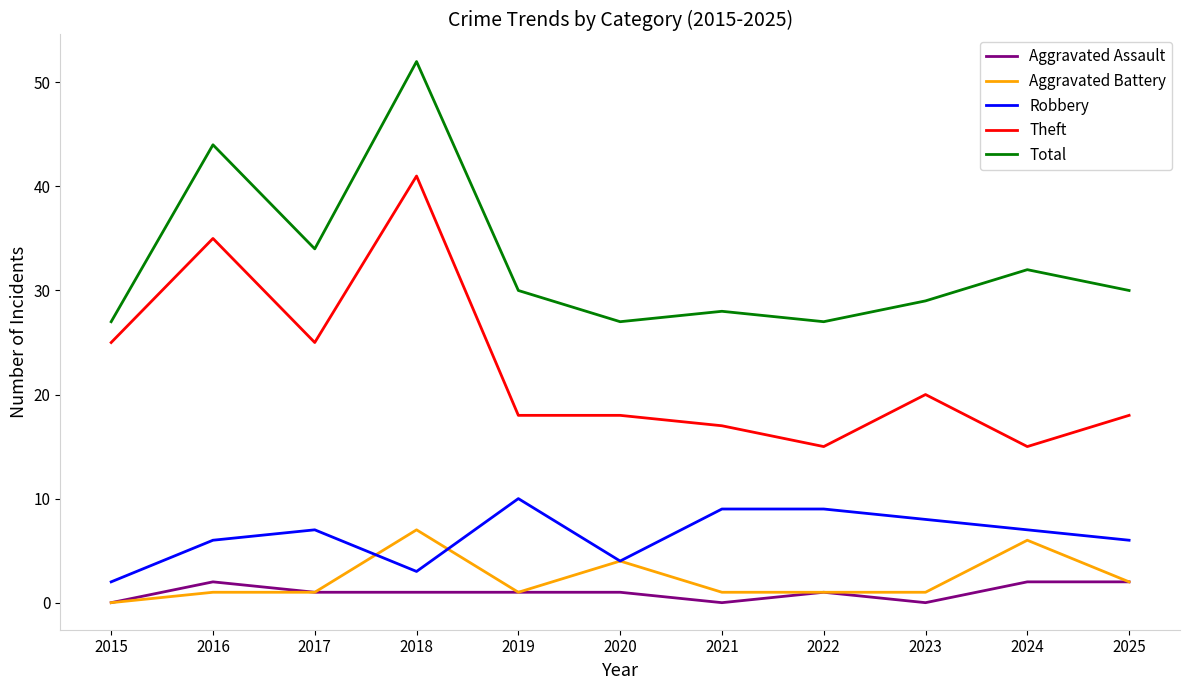

What value does the Total series have at 2015?

27